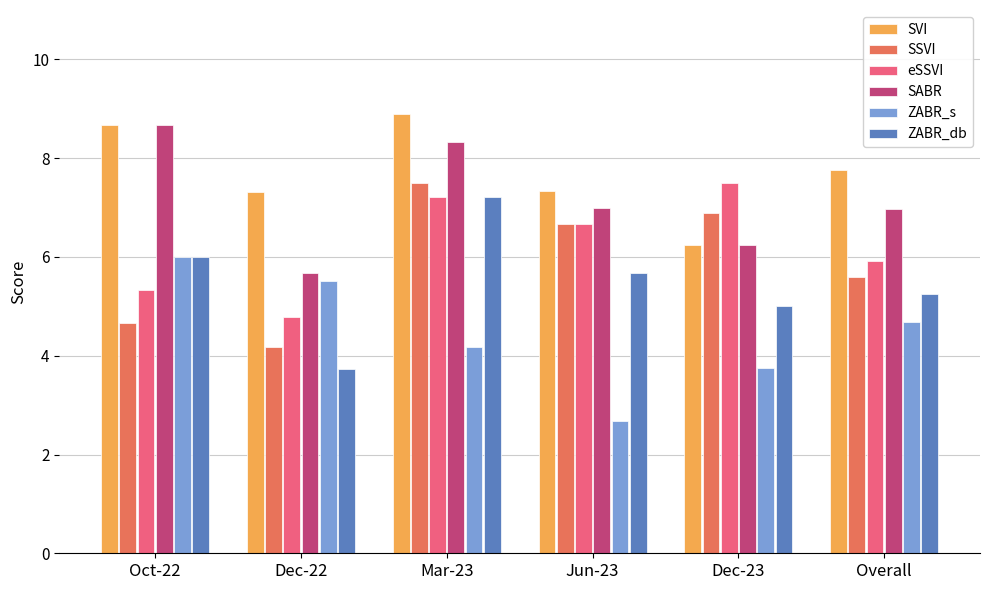

What is the greatest value displayed?

8.9